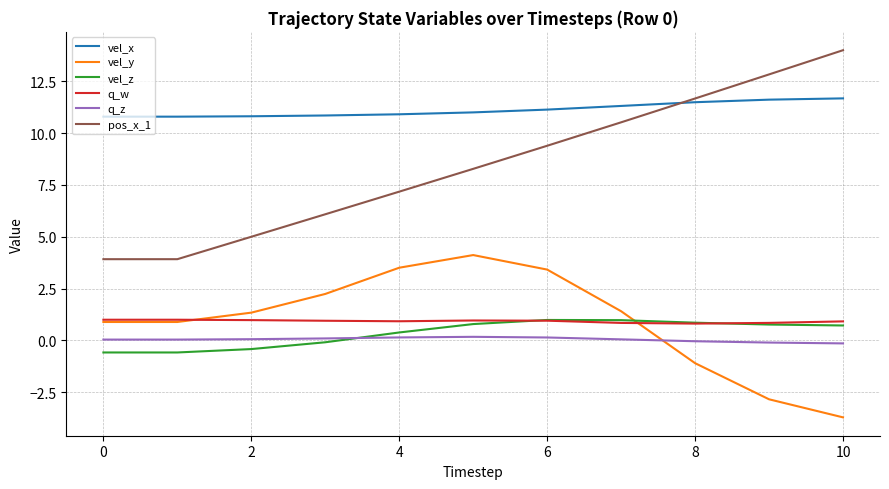

What is the greatest value displayed?

14.0